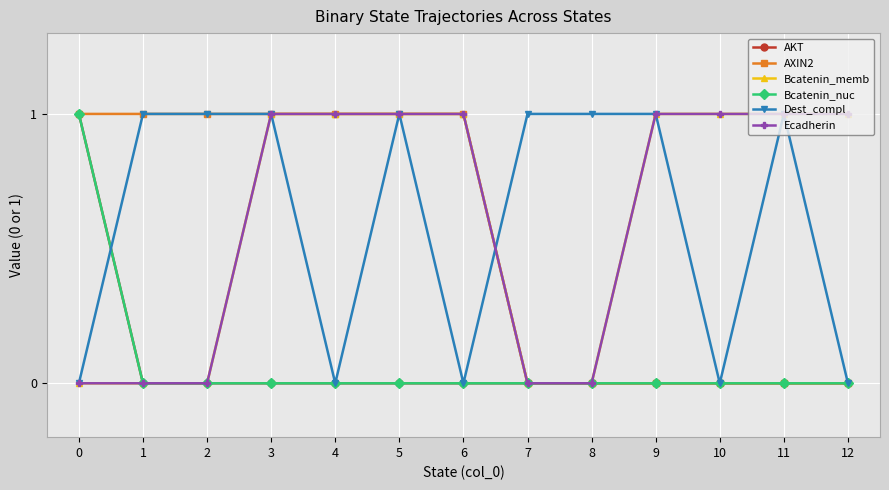

At which label is AXIN2 closest to 0?

7